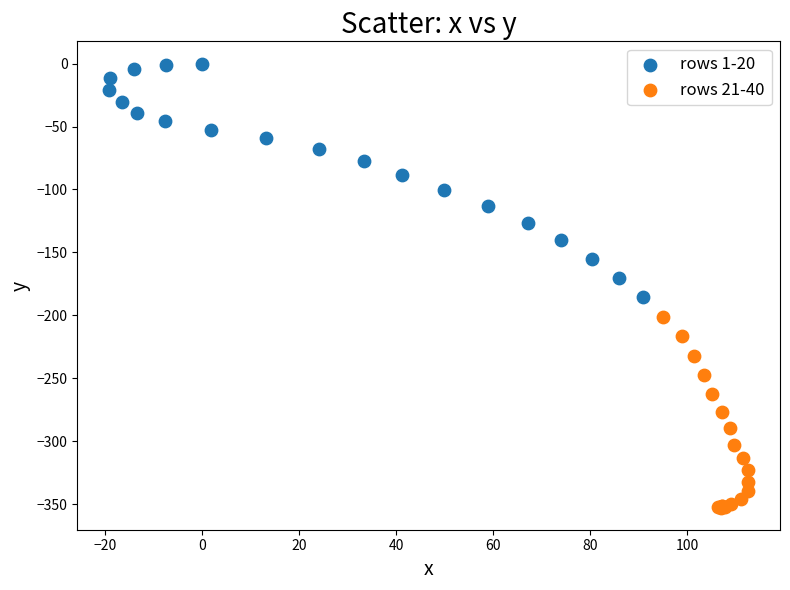

What are all the series names shown in the legend?

rows 1-20, rows 21-40